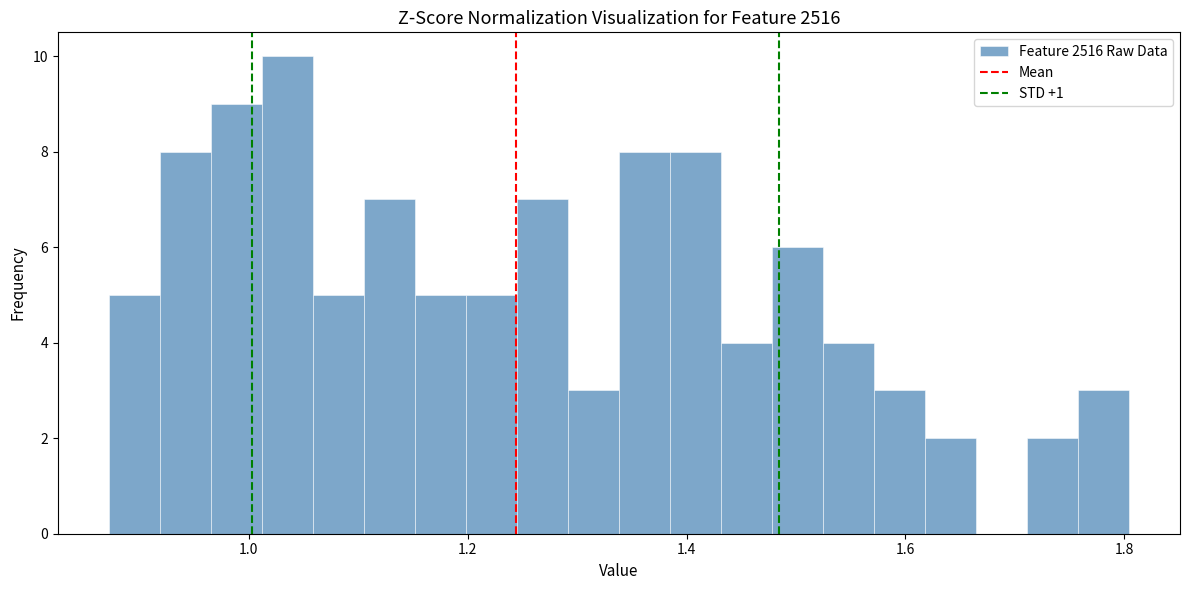

Read against the x-axis, roughly where is the centre of the tallest bar?

1.04